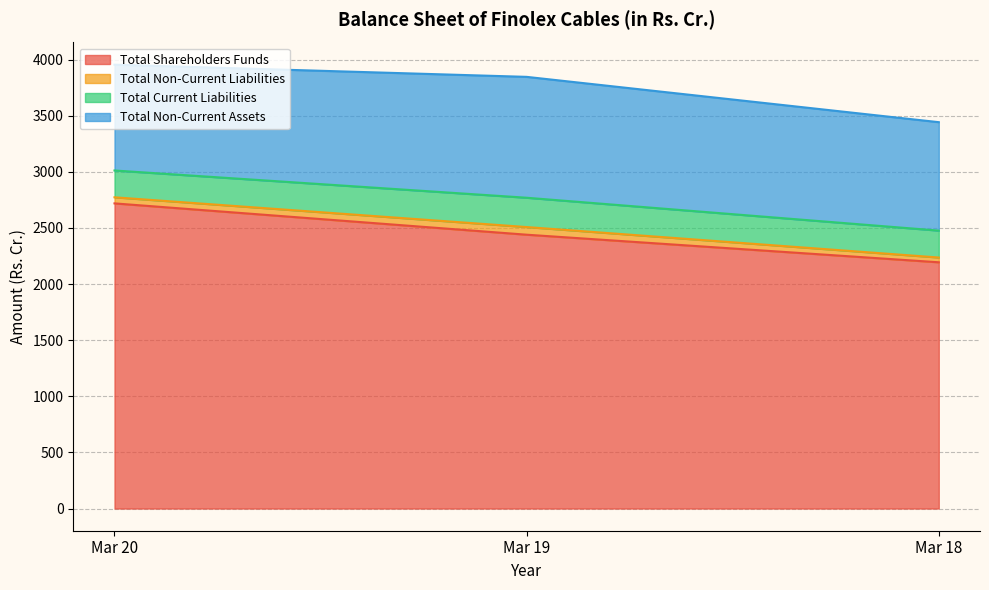

How many data points in Total Non-Current Liabilities are less than 54?

1